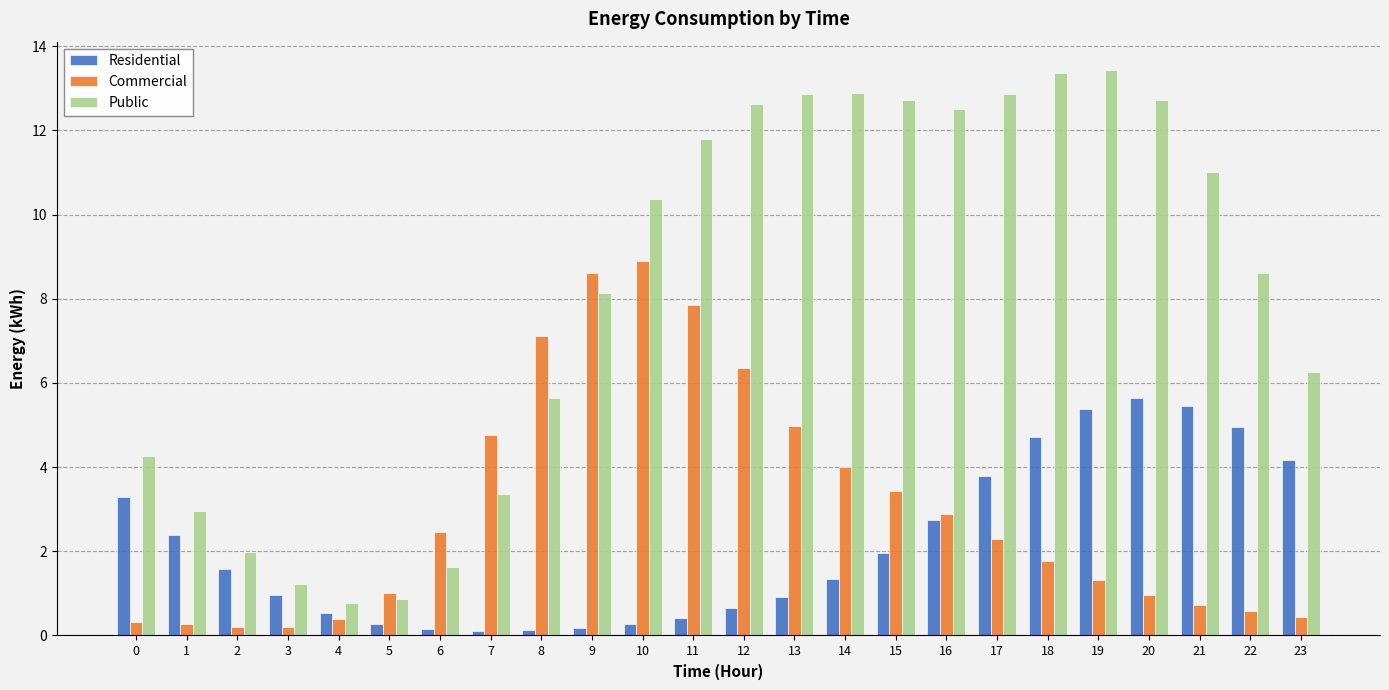

What are all the series names shown in the legend?

Residential, Commercial, Public